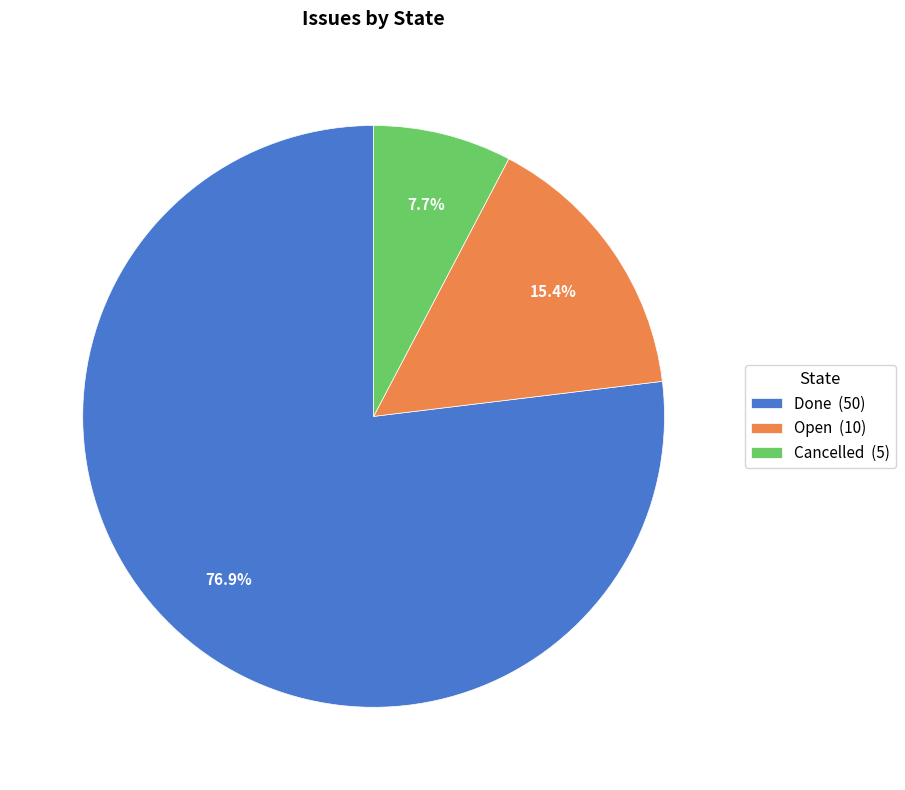

Between Cancelled and Done, which is larger?

Done